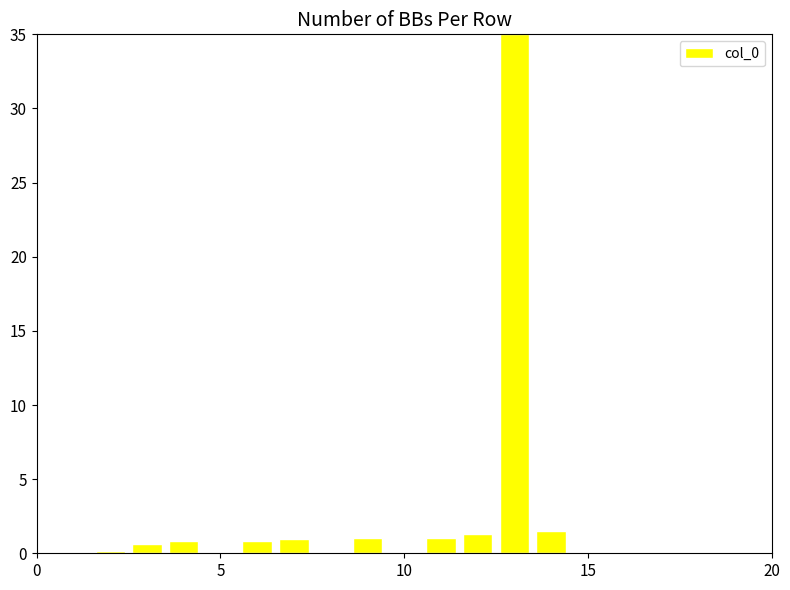

What is the label of the 6th bar from the left?

5